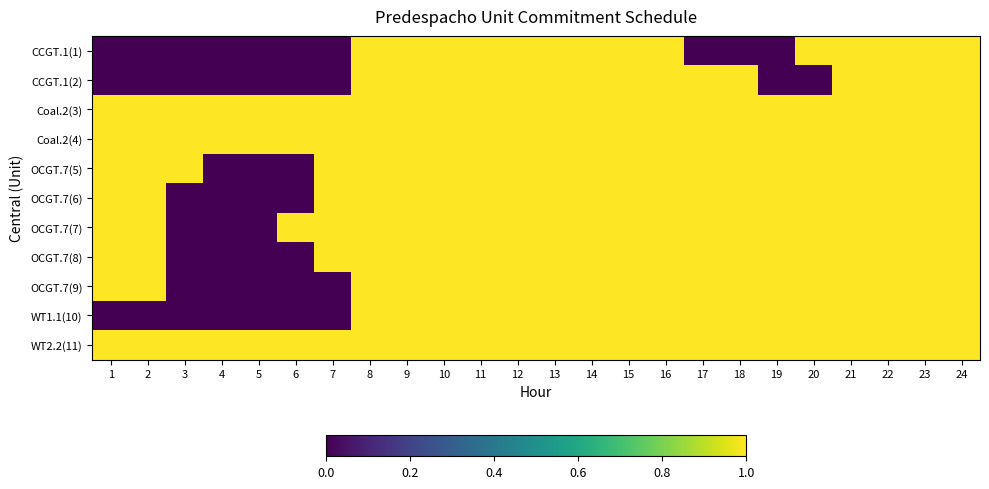

Rank the series by their maximum value, from highest to lowest.

CCGT.1(1), CCGT.1(2), Coal.2(3), Coal.2(4), OCGT.7(5), OCGT.7(6), OCGT.7(7), OCGT.7(8), OCGT.7(9), WT1.1(10), WT2.2(11)